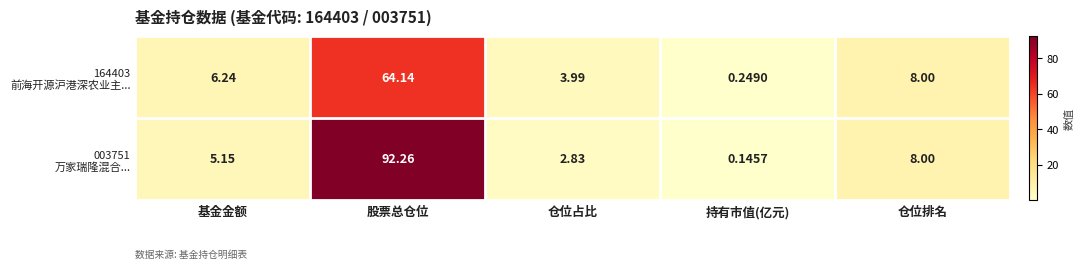

Which category has the highest value across all series?

股票总仓位